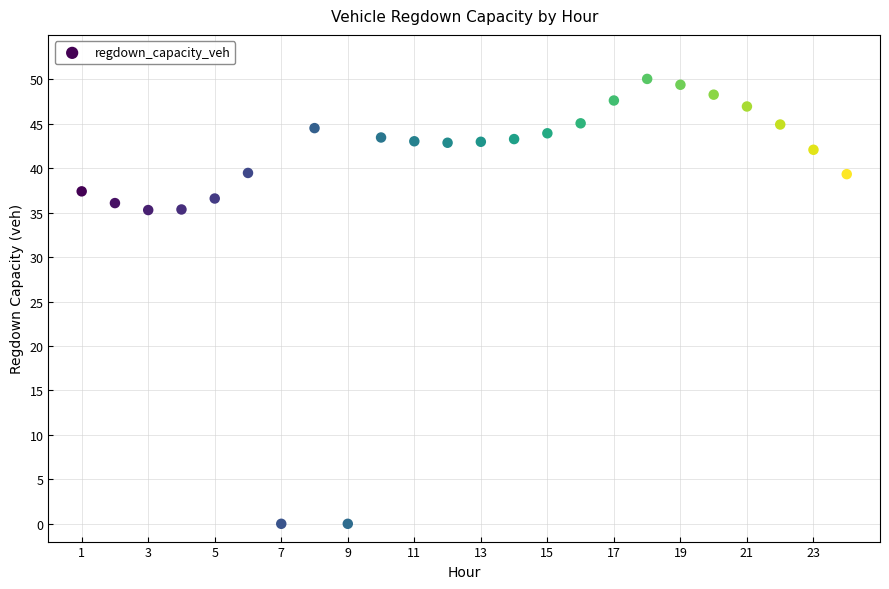

What is the range of Y values (max minus min)?

50.0